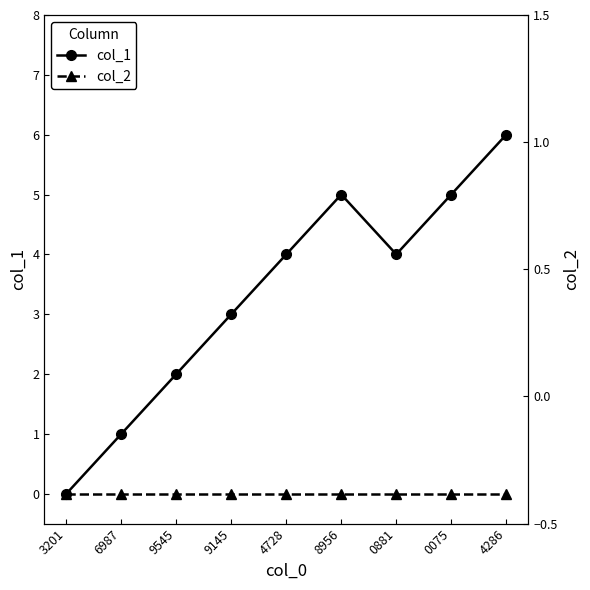

Reading right to left, transcribe all the data shown in this chart.

col_1: 6	5	4	5	4	3	2	1	0
col_2: 0	0	0	0	0	0	0	0	0